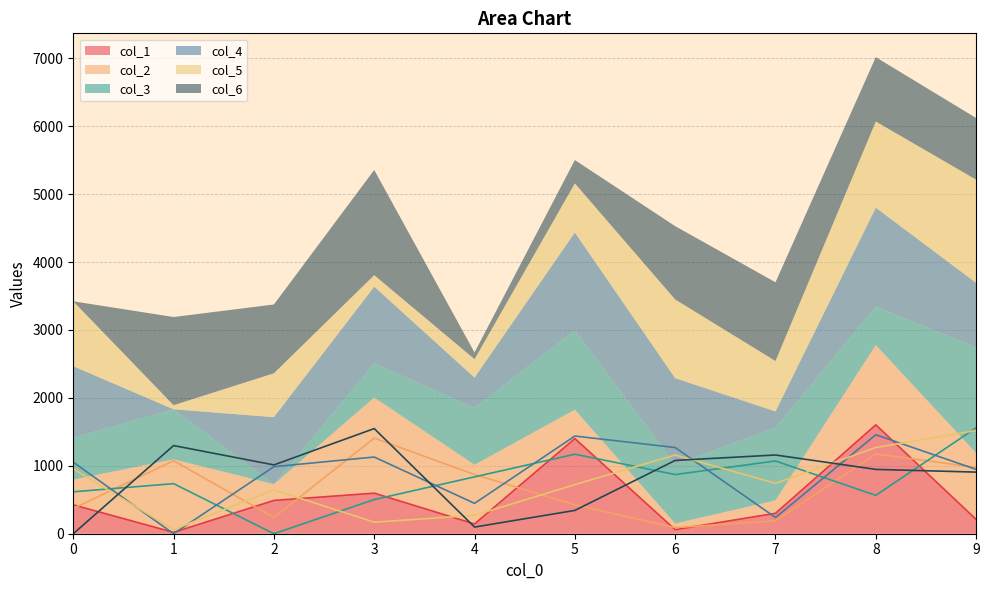

What is the maximum value for col_4?

1457.2